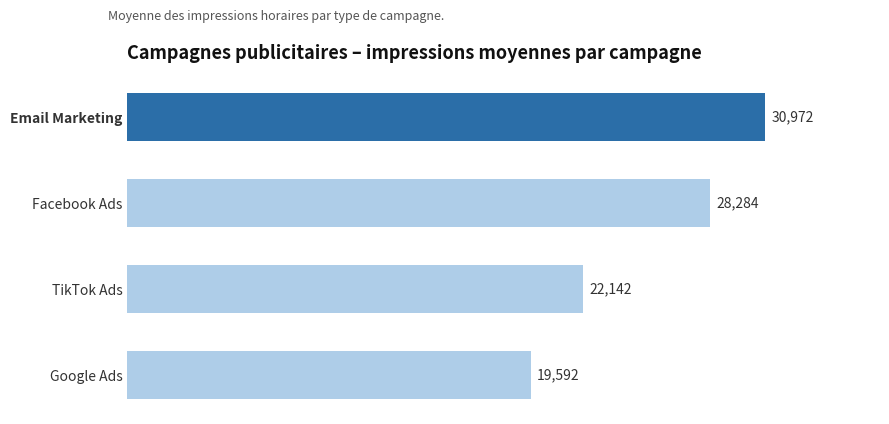

Which label corresponds to the largest value in the chart?

Email Marketing